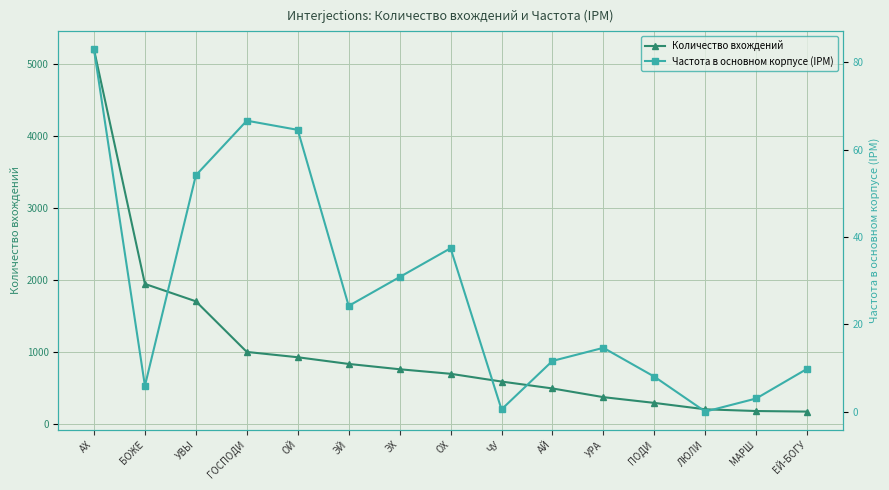

Rank the series by their maximum value, from highest to lowest.

Количество вхождений, Частота в основном корпусе (IPM)